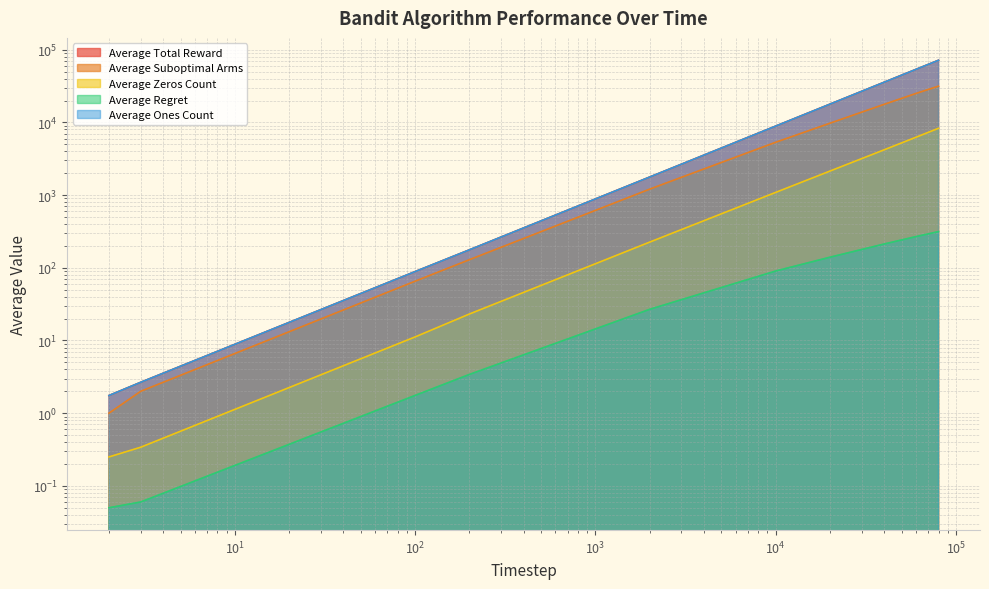

At how many categories does at least one series exceed 17085?

4